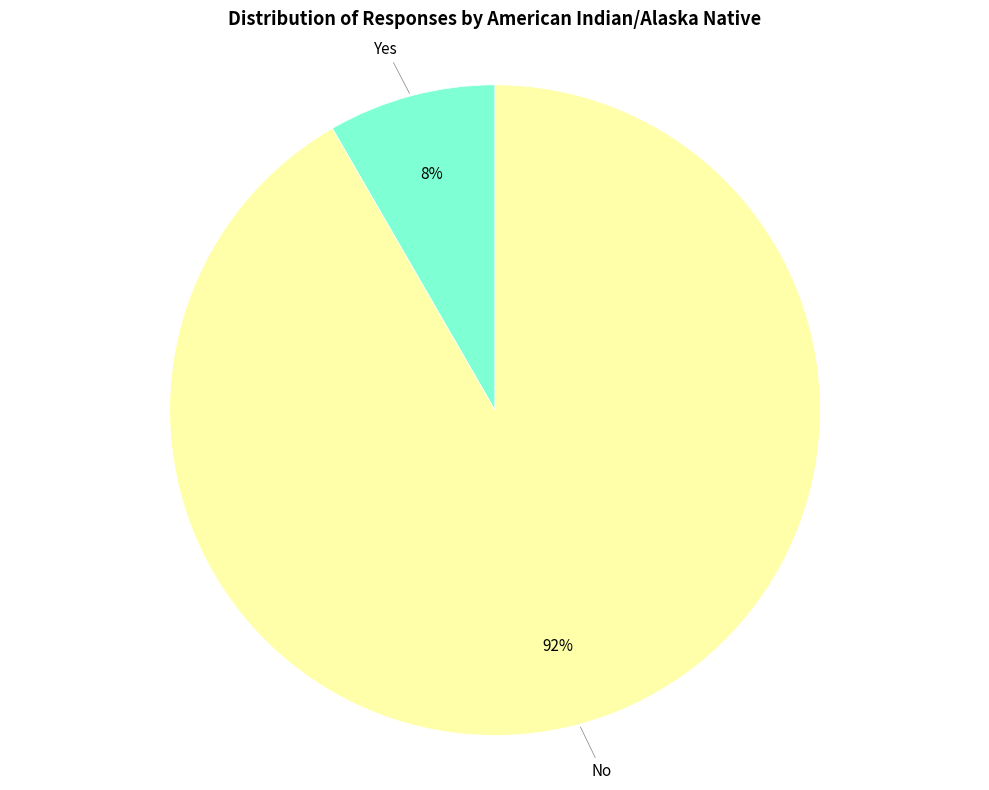

To the nearest percent, what is the average slice percentage?

50%